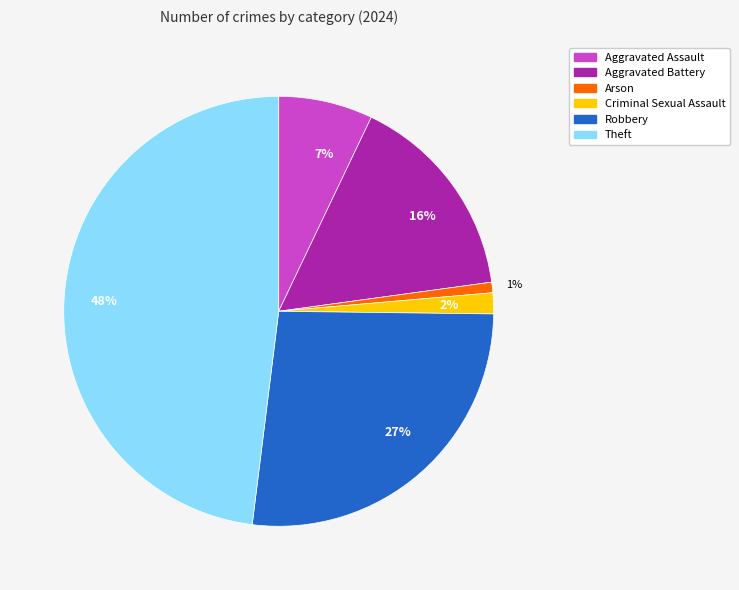

To the nearest percent, what is the average slice percentage?

17%